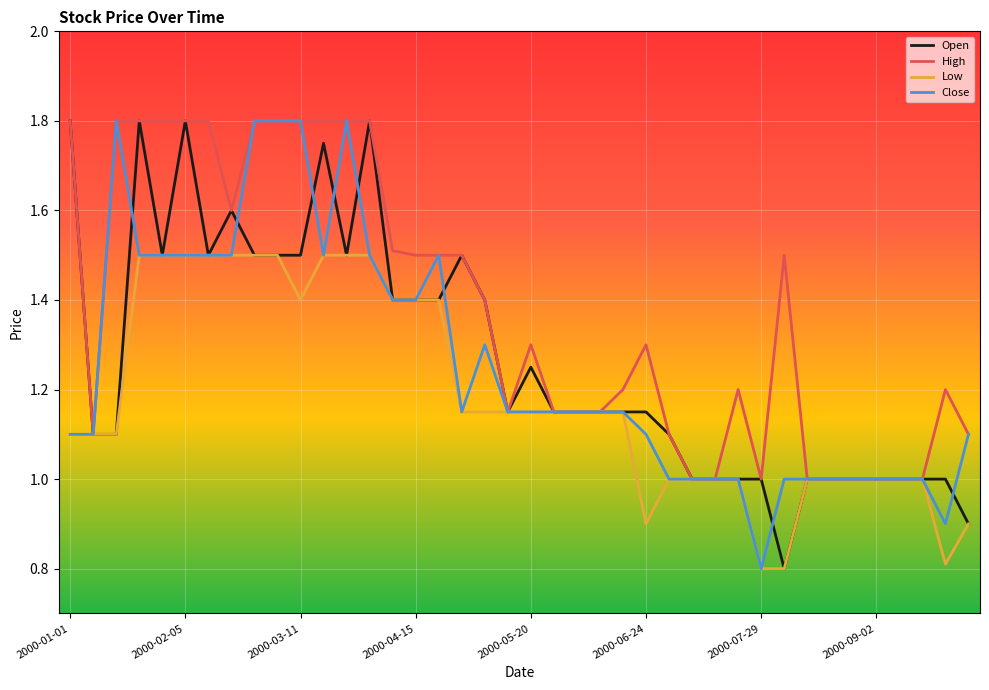

What is the minimum value for Low?

0.8